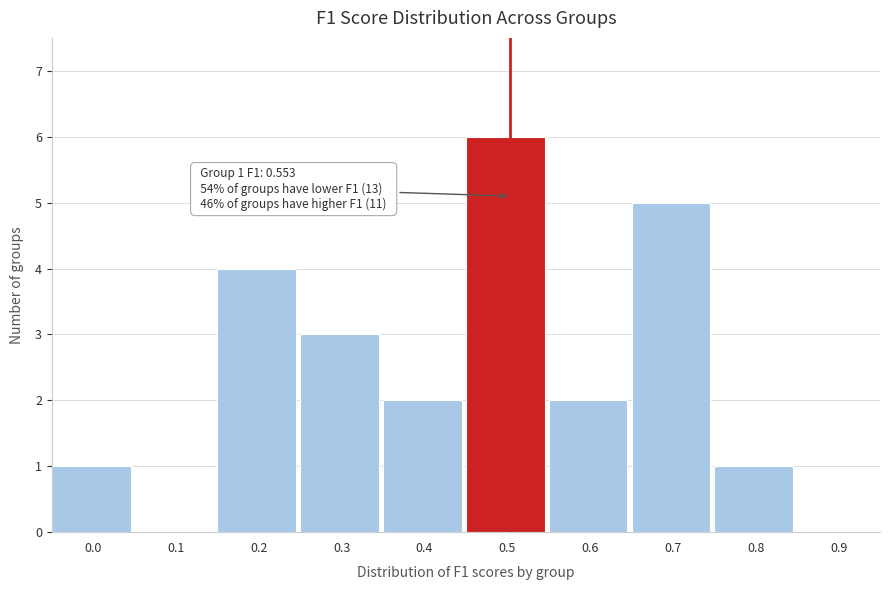

Reading right to left, transcribe all the data shown in this chart.

0.9=0	0.8=1	0.7=5	0.6=2	0.5=6	0.4=2	0.3=3	0.2=4	0.1=0	0.0=1